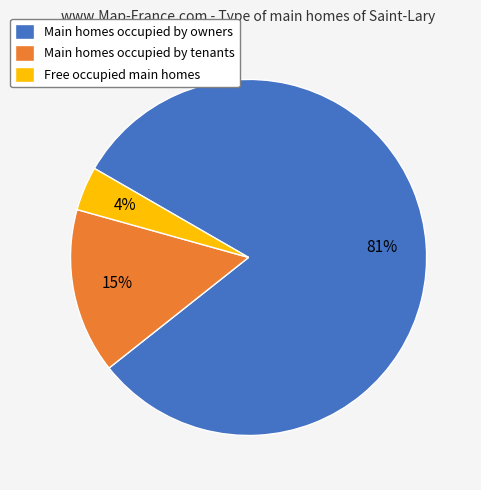

What is the majority slice?

Main homes occupied by owners